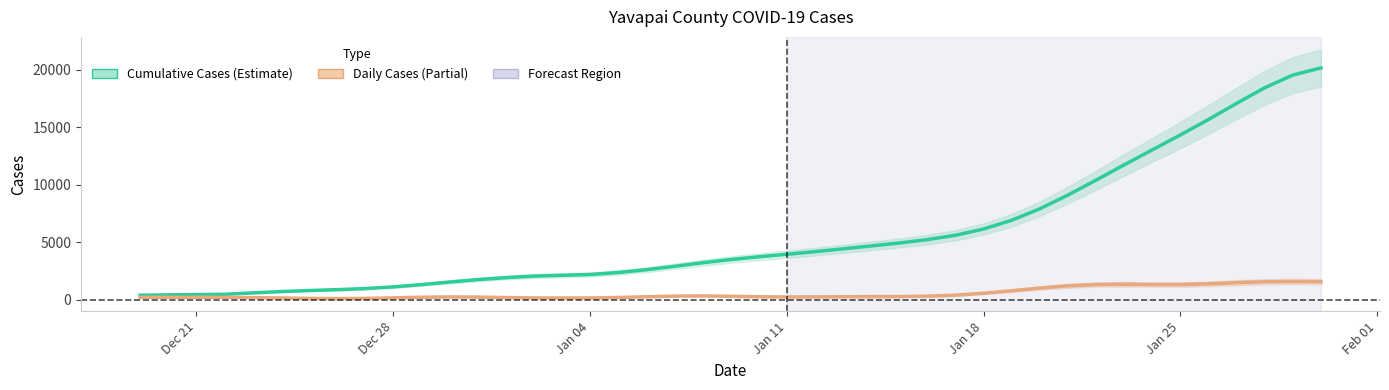

True or false: Daily Cases (Partial) and Cumulative Cases (Estimate) intersect in this chart.

False